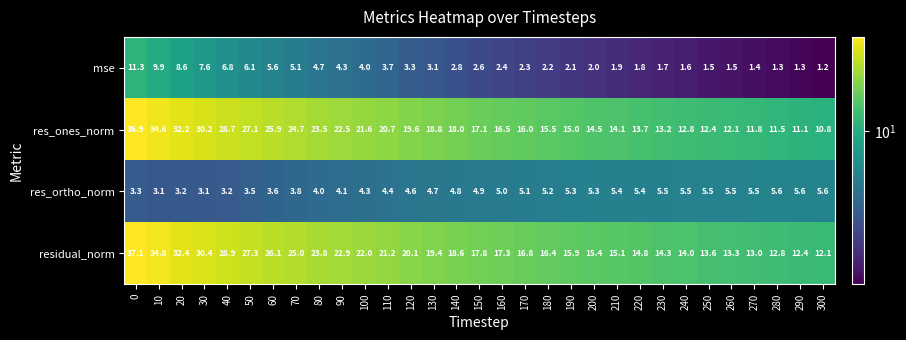

Where is residual_norm nearest to the value 24?

80